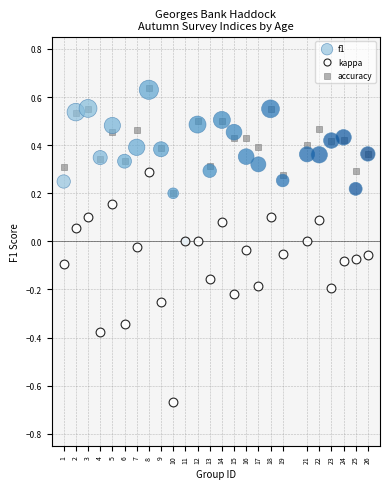

What are all the series names shown in the legend?

f1, kappa, accuracy